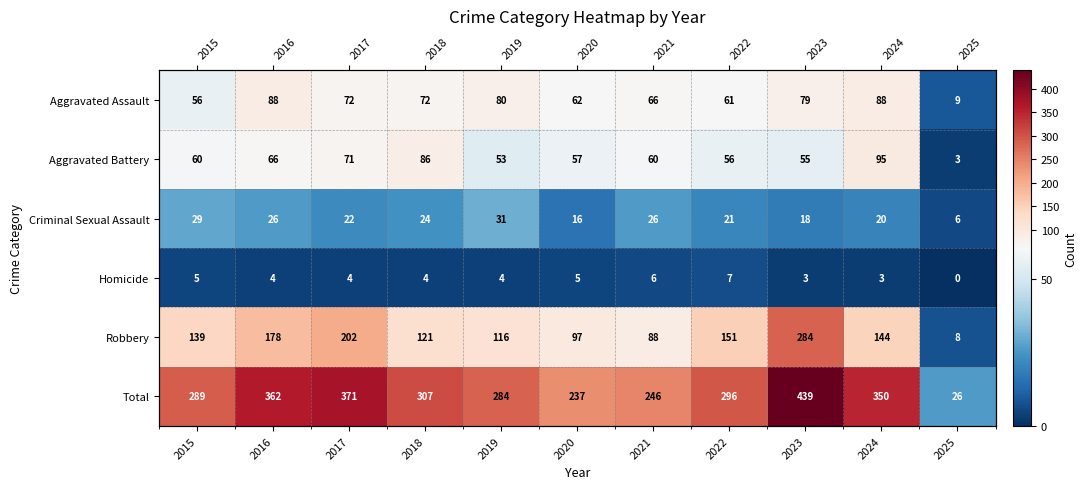

Is it true that Criminal Sexual Assault equals 20 at 2024?

True